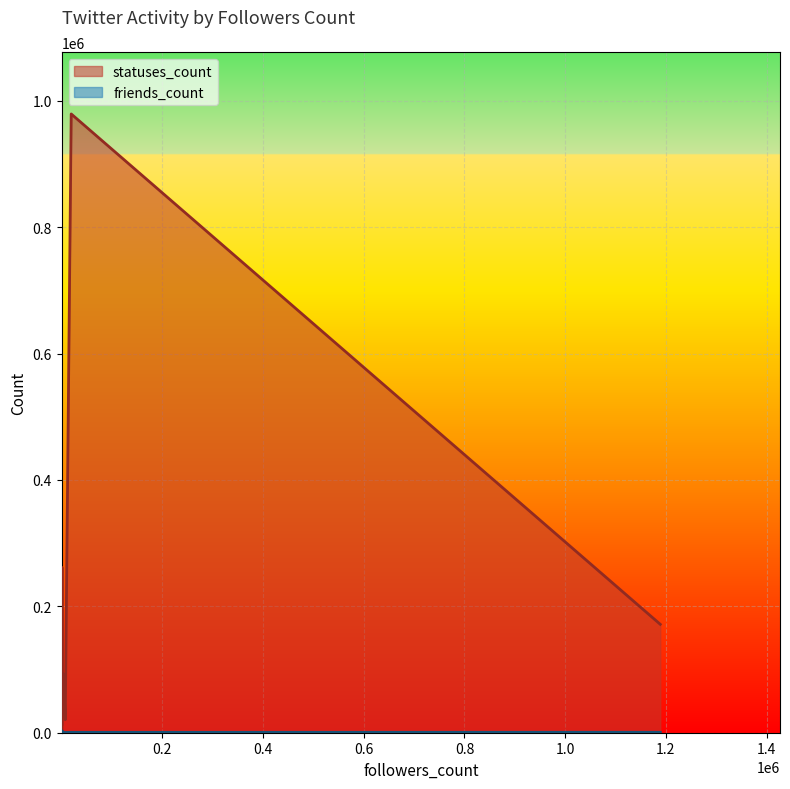

What is the greatest value displayed?

979345.5